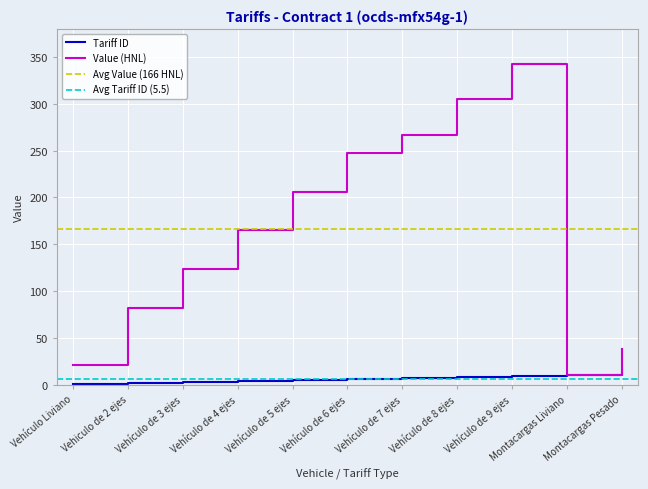

Reading left to right, list all the values displayed in this chart.

Tariff ID: 1	2	3	4	5	6	7	8	9	10	11
Value (HNL): 21	82	123	165	206	247	267	305	343	10	38